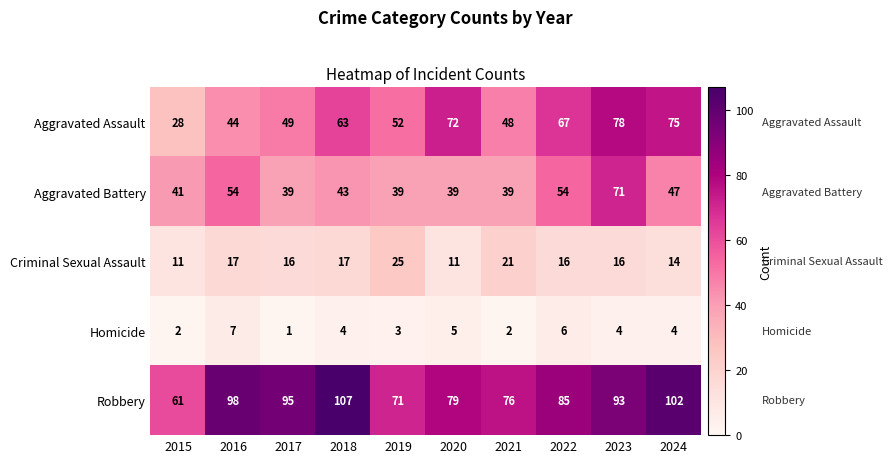

At which category is the sum across all series the highest?

2023